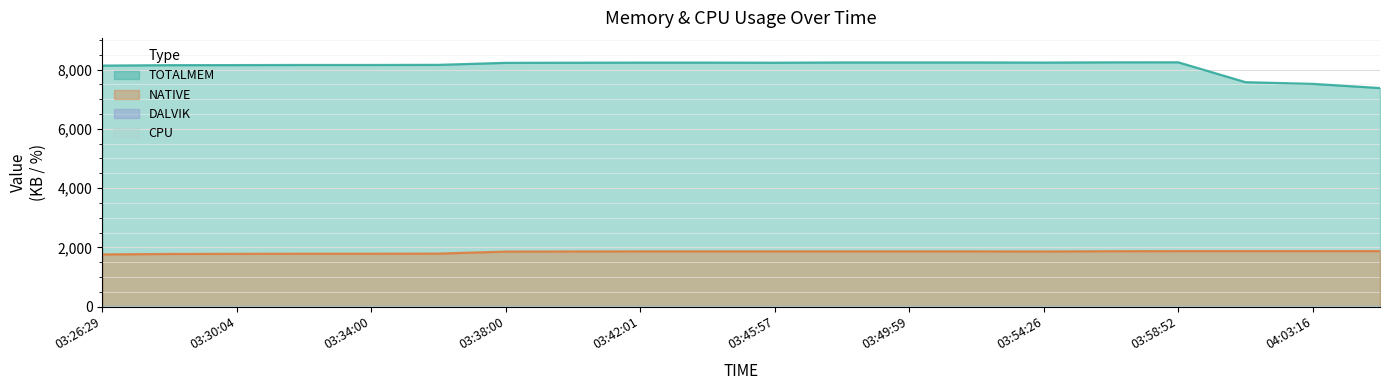

At how many categories does at least one series exceed 1949?

20